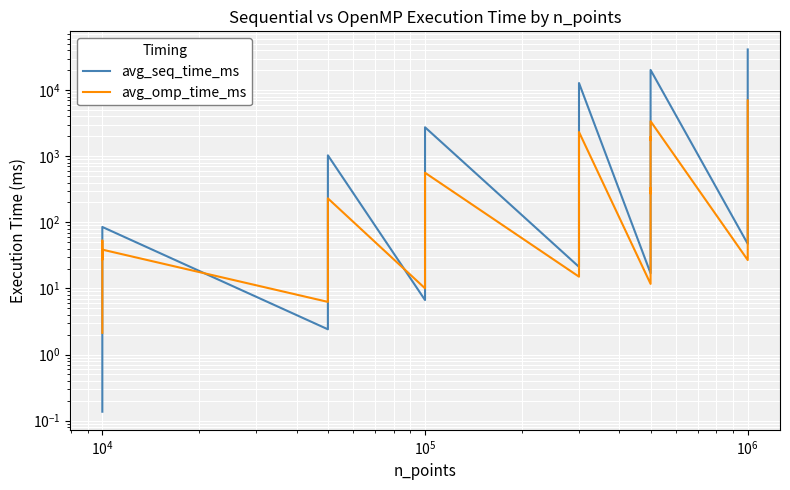

Reading right to left, list all the values displayed in this chart.

avg_seq_time_ms: 41233.9	15369.6	5648.0	1959.1	1206.3	47.2	20195.9	9350.9	8134.6	883.3	846.3	16.9	12804.3	8928.5	1365.9	575.0	405.5	21.2	2740.2	1348.0	361.0	34.8	20.7	6.7	1031.3	445.7	157.6	70.4	20.8	2.4	85.0	35.2	28.2	5.2	2.6	0.1
avg_omp_time_ms: 6988.4	2710.4	1224.5	535.0	393.2	26.9	3383.5	1742.5	1951.5	273.4	331.6	11.7	2323.5	1697.8	358.7	201.9	172.0	15.0	562.2	322.6	115.8	18.5	15.6	10.0	230.3	120.0	75.1	56.4	26.5	6.3	38.6	27.2	52.9	17.8	17.0	2.1